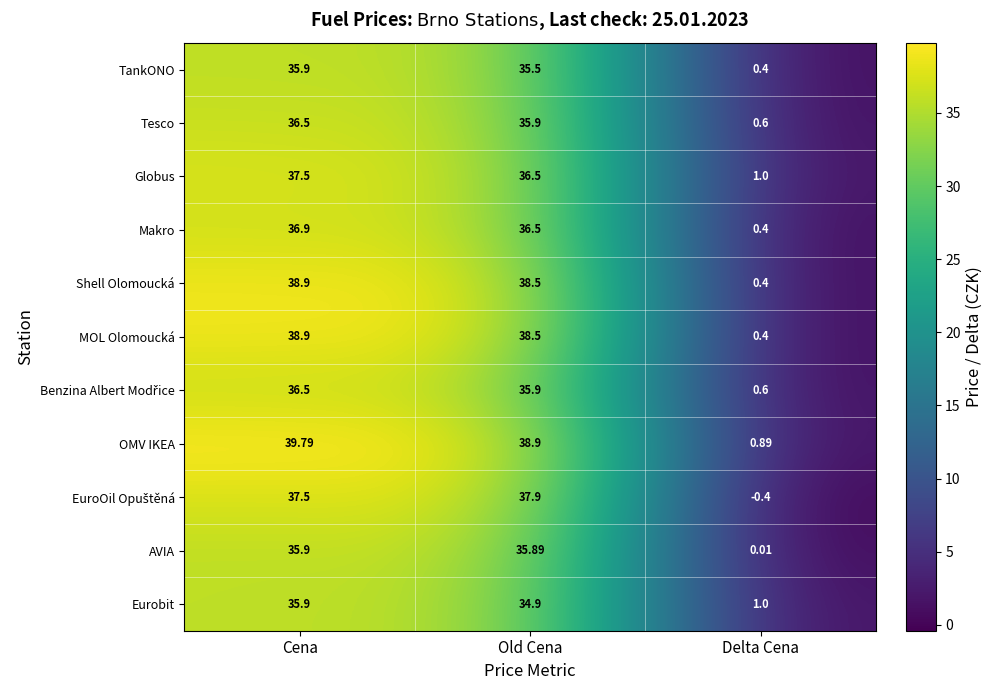

Which series has the widest spread of values?

OMV IKEA